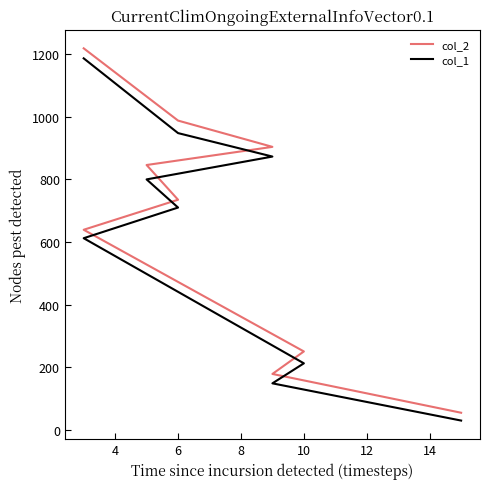

What is the average value of the col_1 series?

613